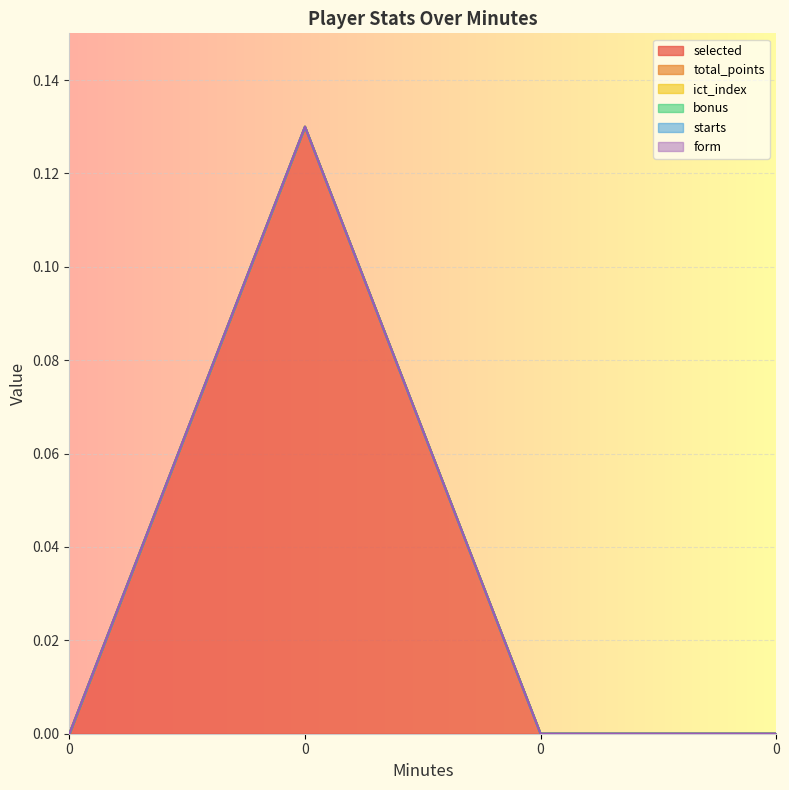

Is the value of starts at 0.0 greater than the value of selected at 0.0?

No